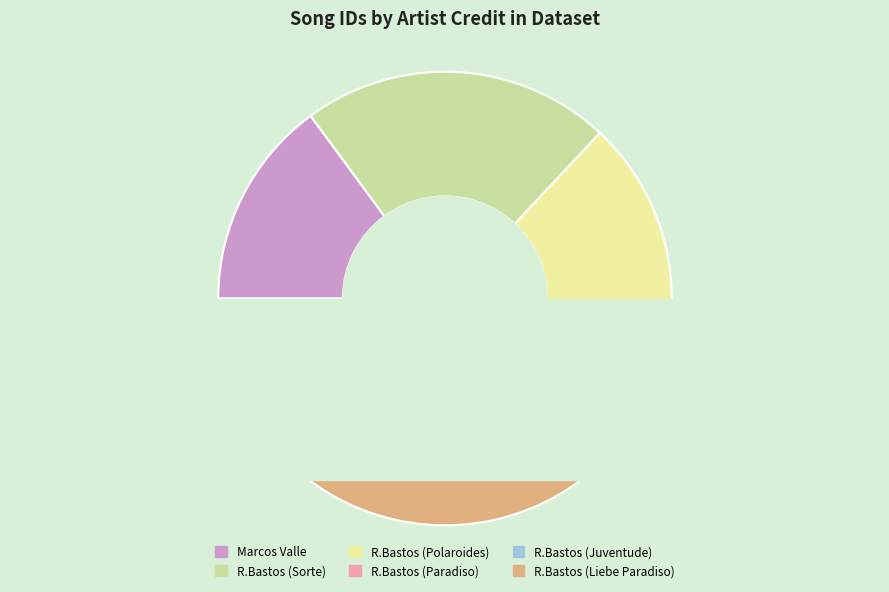

Which category has the biggest portion of the pie?

Ronaldo Bastos
(Liebe Paradiso)